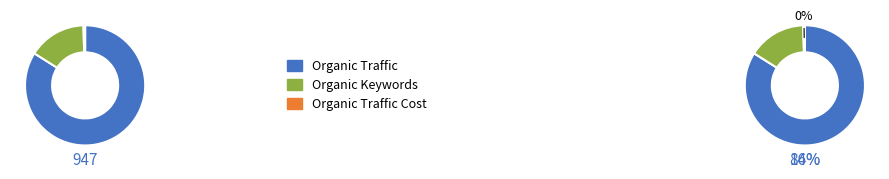

To the nearest percent, what percentage of the pie is Organic Traffic?

84%